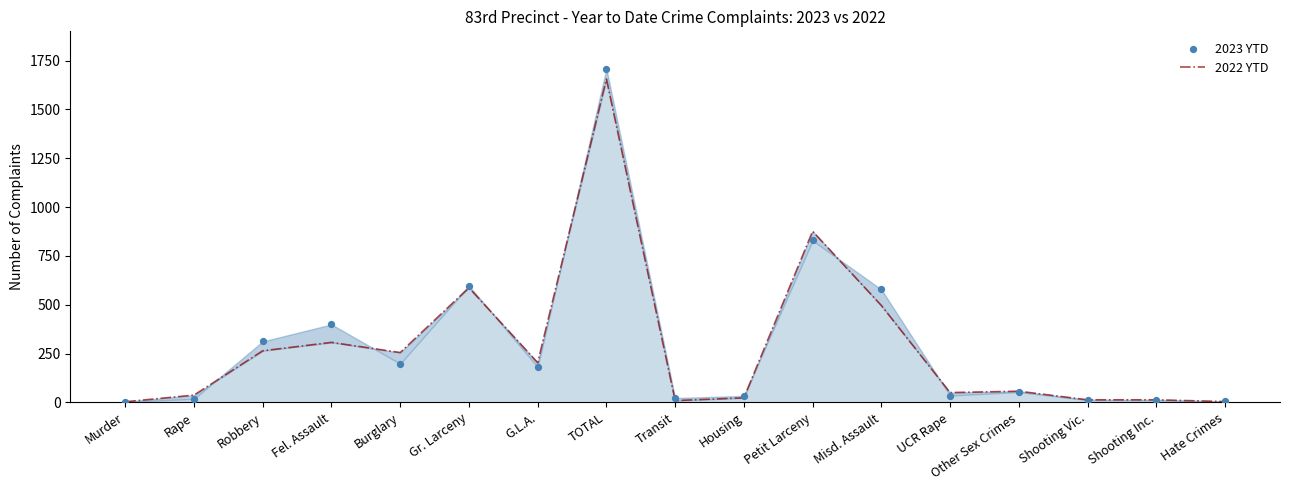

What are all the series names shown in the legend?

2022 YTD, 2023 YTD